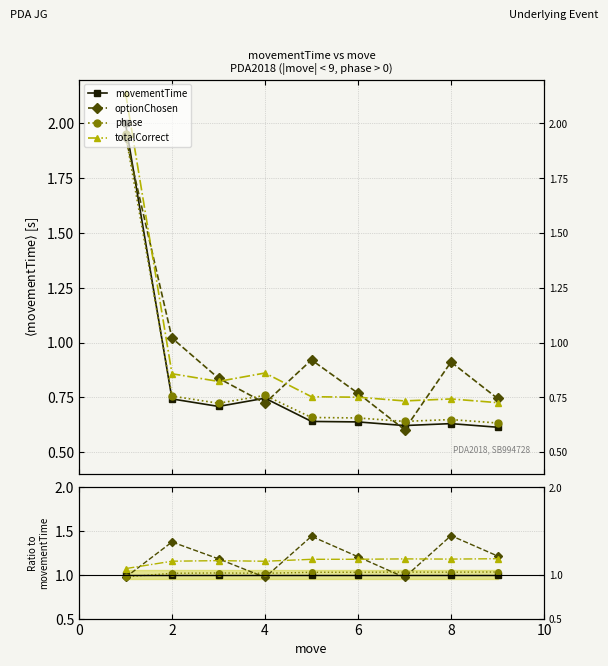

Between 8 and 6, which is larger?

8